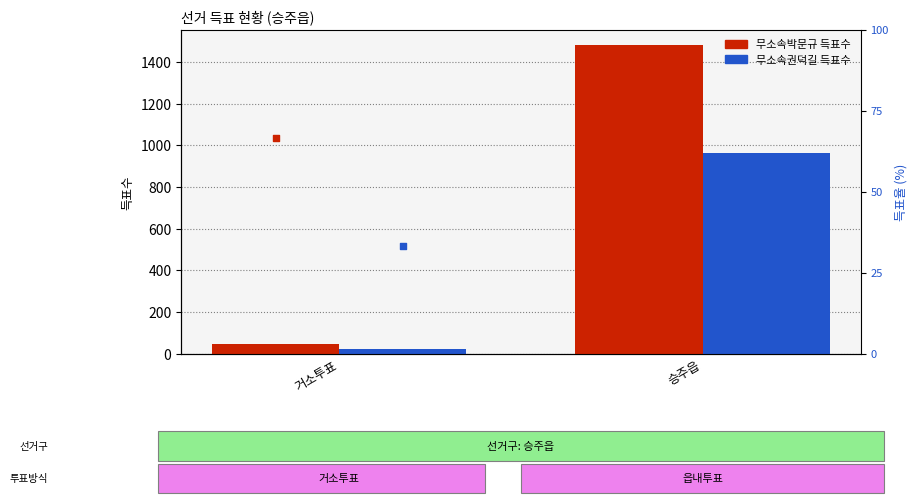

Which series has the largest total across all categories?

무소속박문규